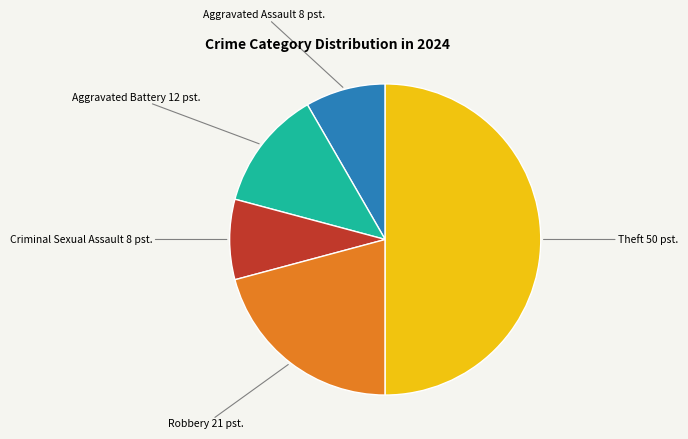

How many slices are in this pie chart?

5